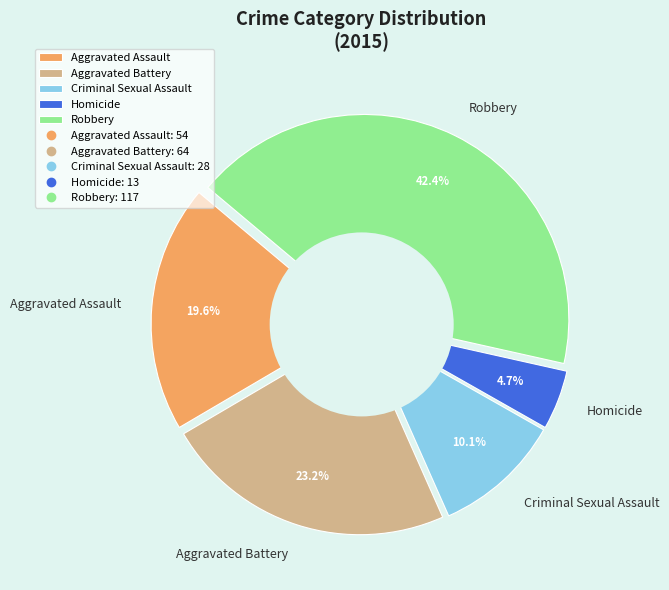

Is Homicide the majority of the pie?

No